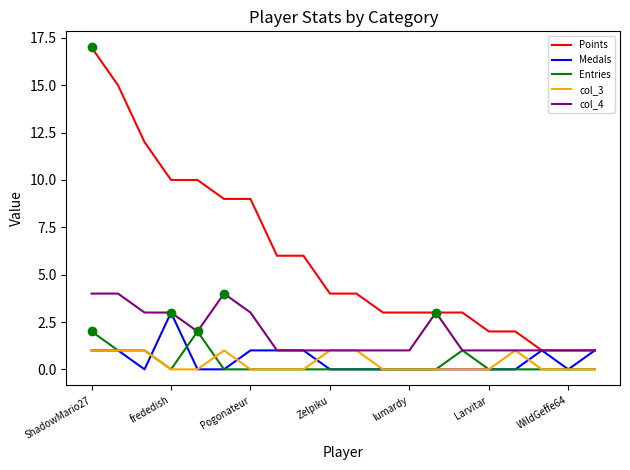

Rank the series by their maximum value, from lowest to highest.

col_3, Entries, Medals, col_4, Points